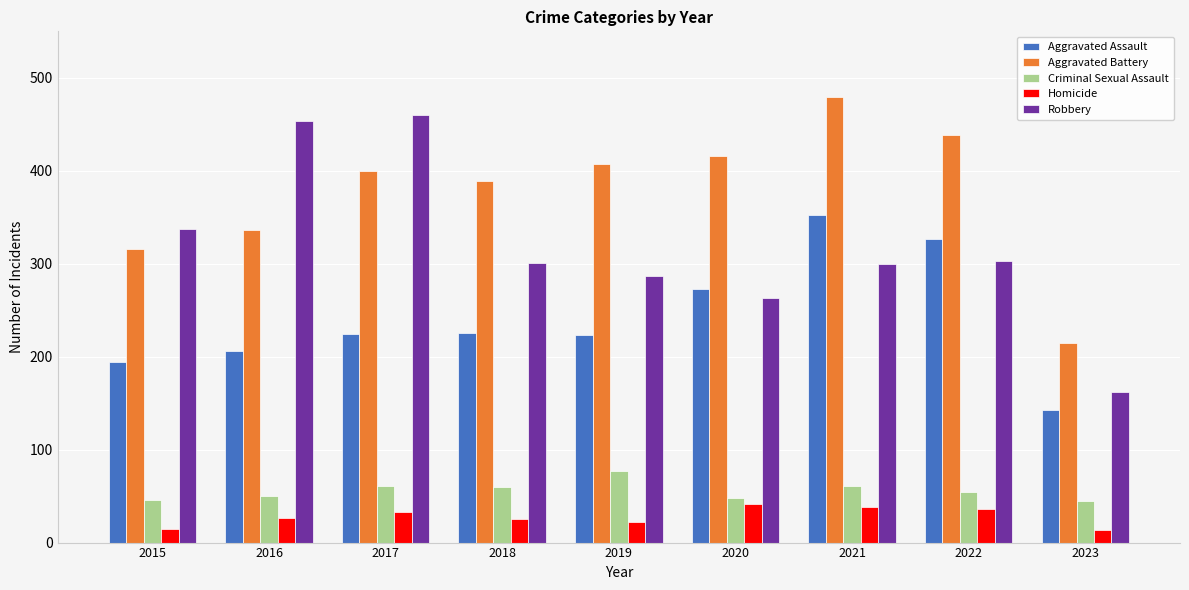

Between 2015 and 2018, which series saw the biggest shift?

Aggravated Battery